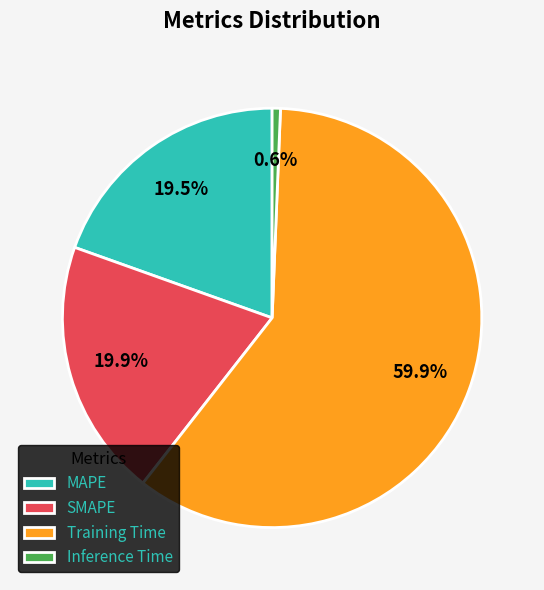

What percentage is the SMAPE slice, to the nearest percent?

20%